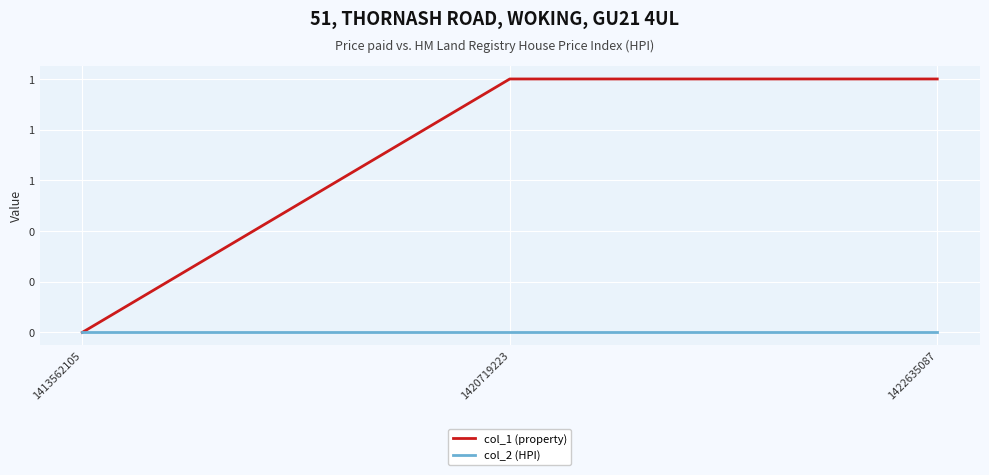

Does the chart have visible grid lines?

Yes